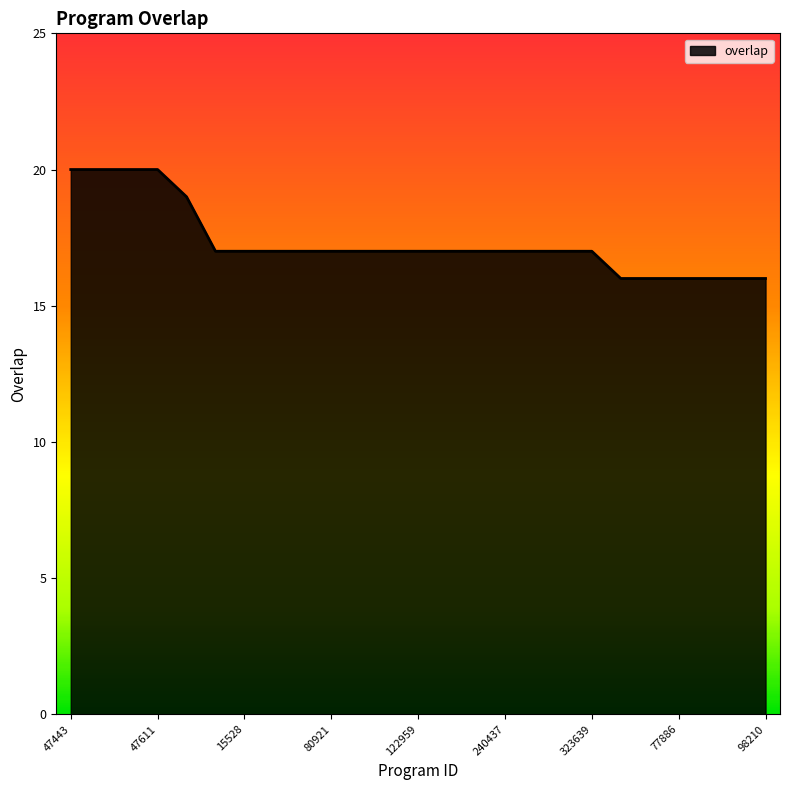

What is the smallest value displayed?

16